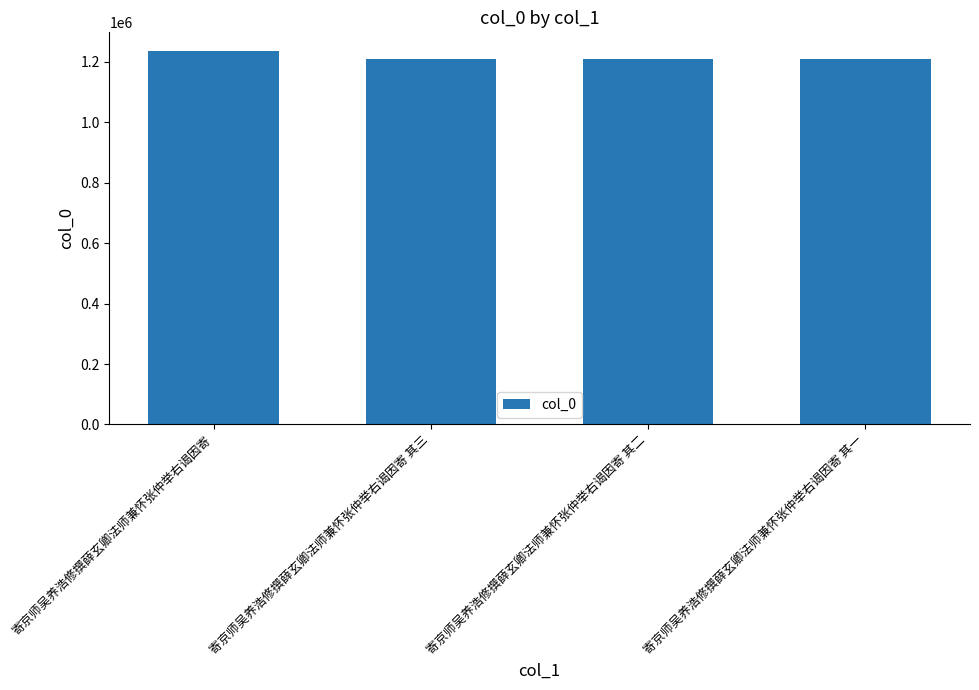

Are the bars horizontal?

No